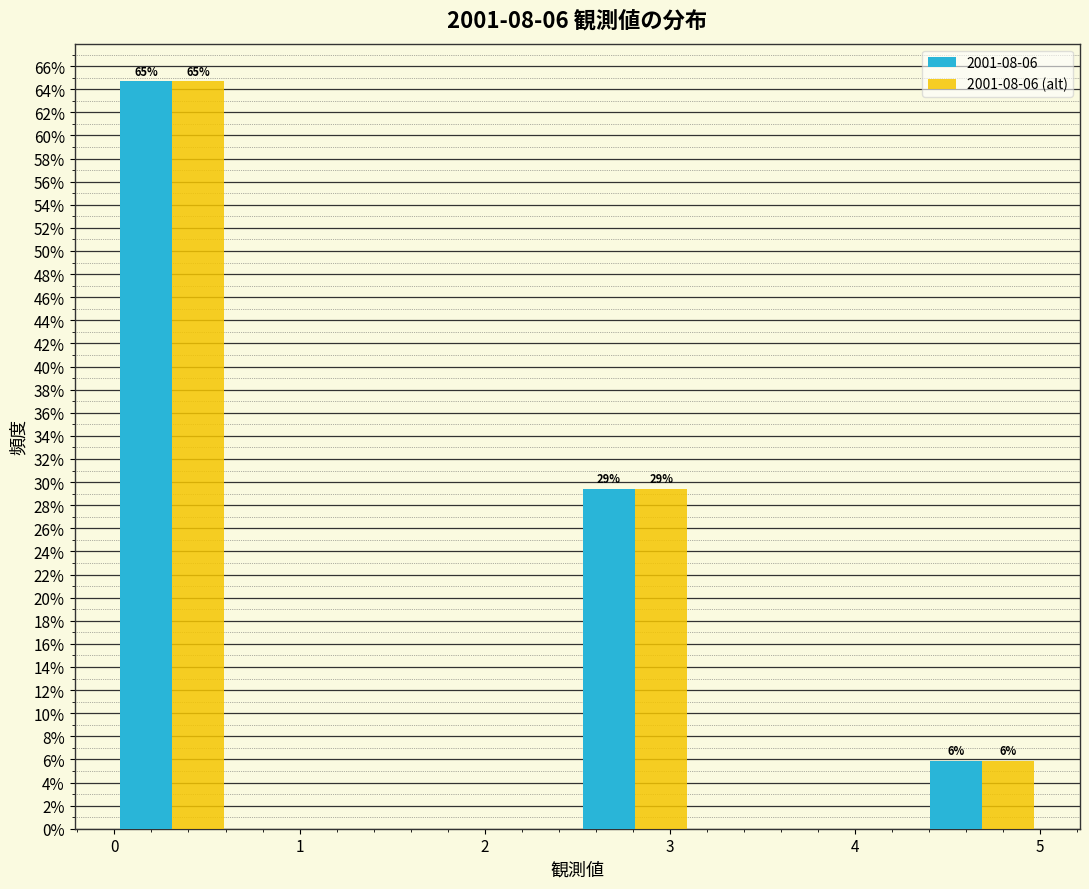

In the 2001-08-06 series, which range on the x-axis has the tallest bar?

0.0 to 0.6